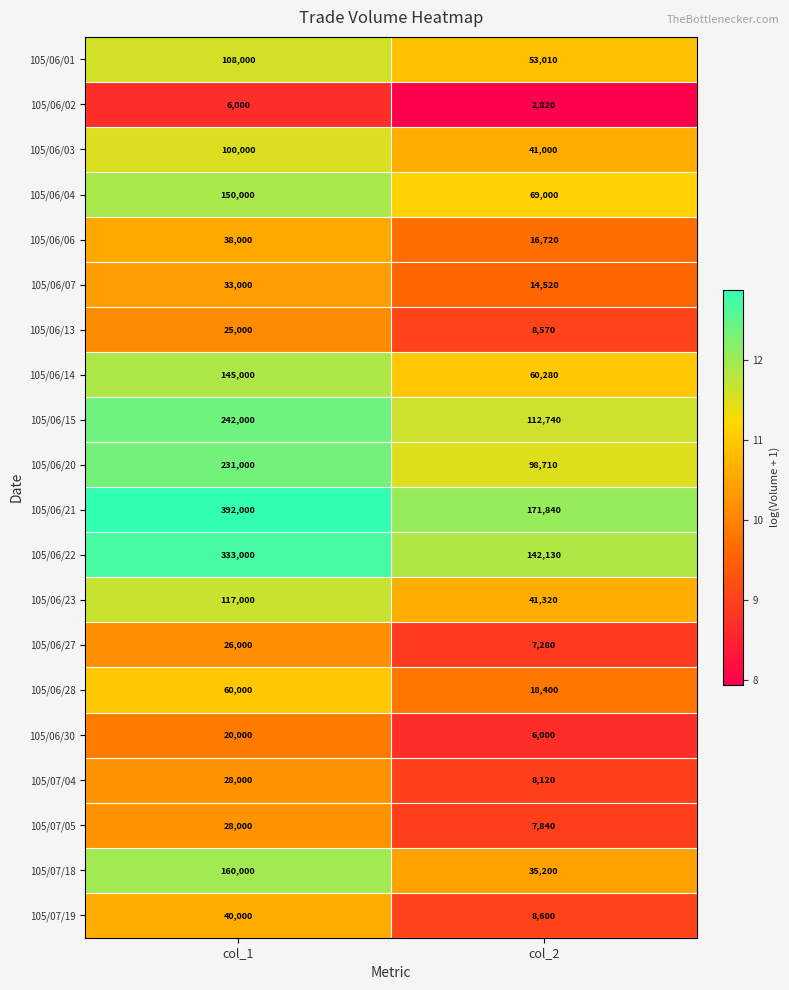

List the labels in order of 105/06/14 value, largest first.

col_1, col_2